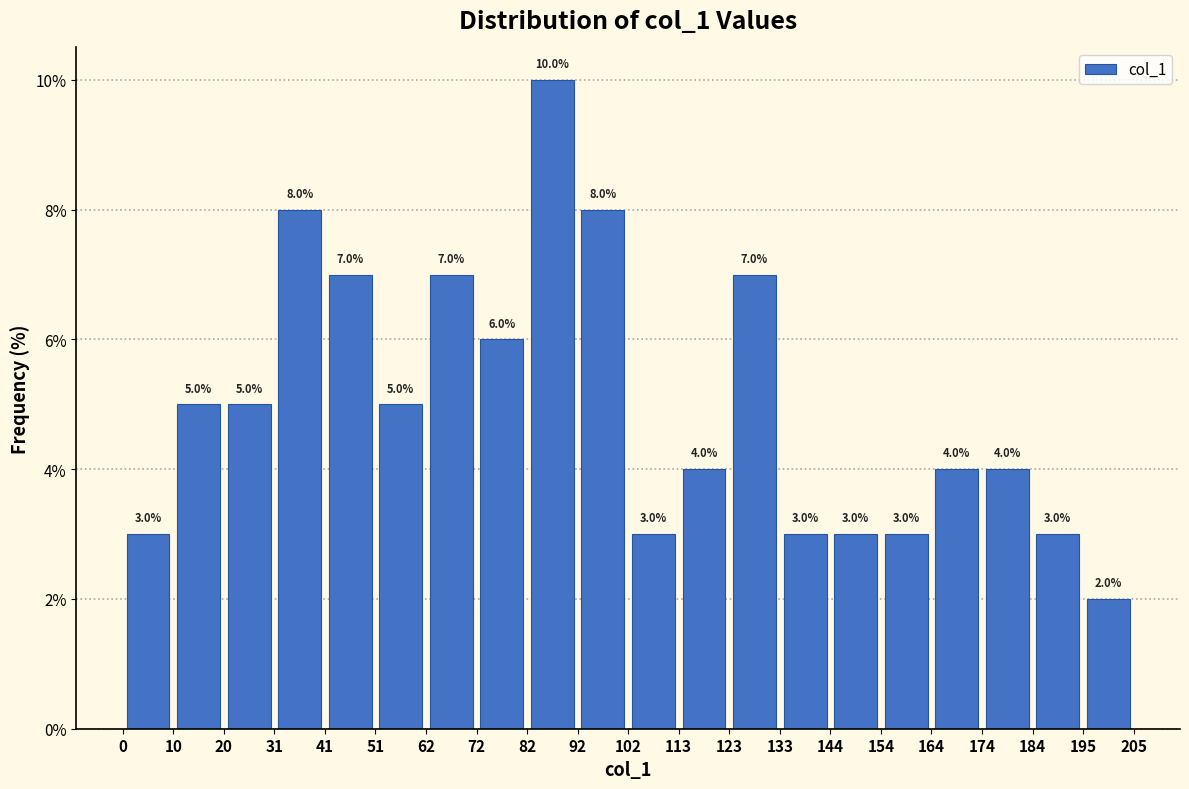

Reading left to right, list every bar in this chart as the range it spans on the x-axis followed by its height.

0 to 10: 3.0
10 to 20: 5.0
20 to 31: 5.0
31 to 41: 8.0
41 to 51: 7.0
51 to 62: 5.0
62 to 72: 7.0
72 to 82: 6.0
82 to 92: 10.0
92 to 102: 8.0
102 to 113: 3.0
113 to 123: 4.0
123 to 133: 7.0
133 to 144: 3.0
144 to 154: 3.0
154 to 164: 3.0
164 to 174: 4.0
174 to 184: 4.0
184 to 195: 3.0
195 to 205: 2.0